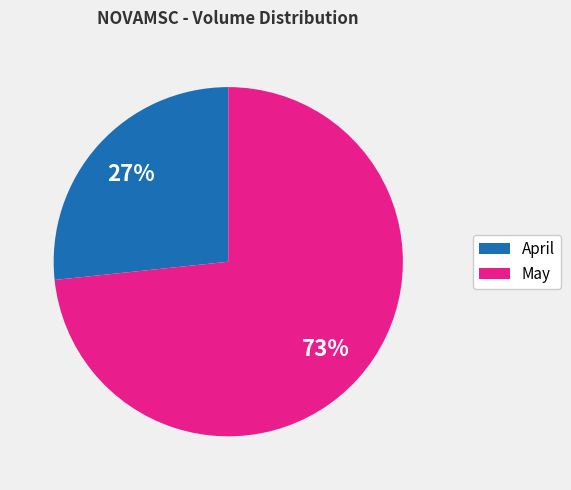

How many segments does this pie chart have?

2